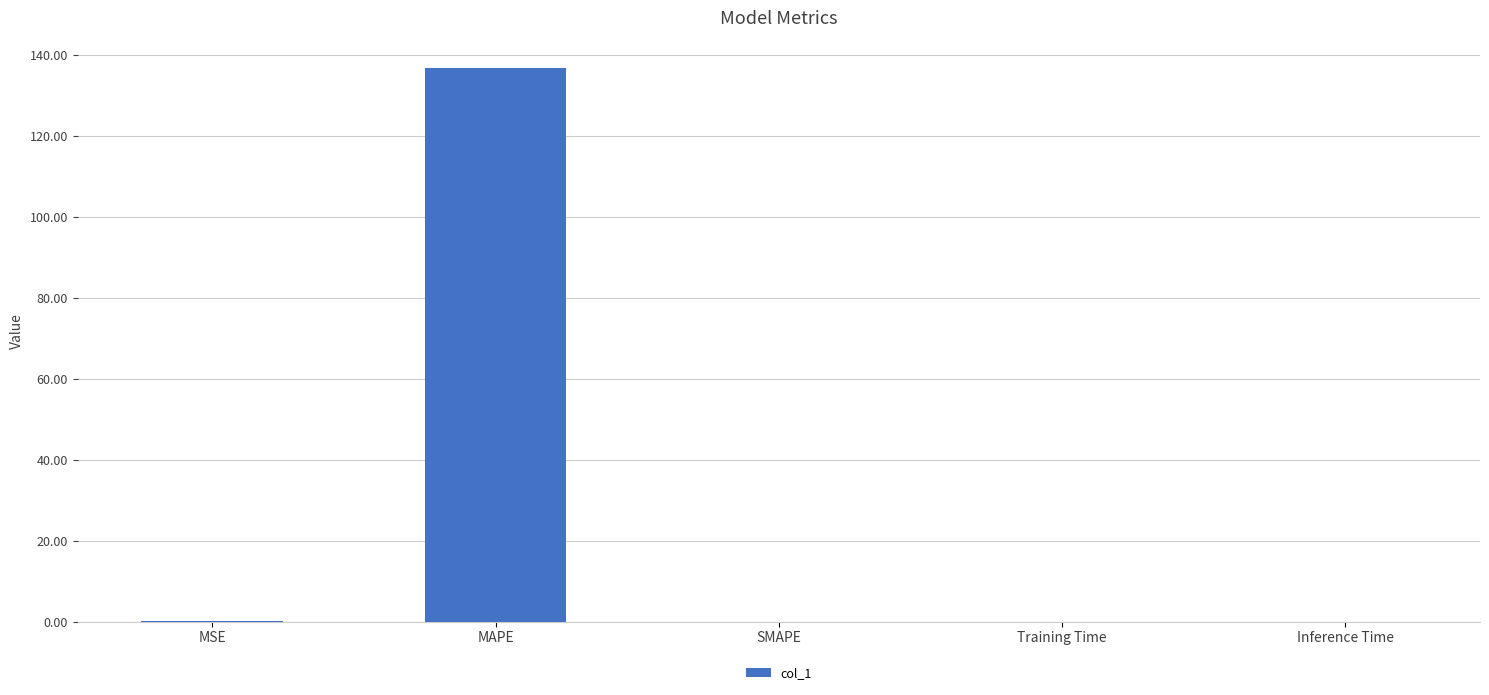

Between MSE and MAPE, which is larger?

MAPE